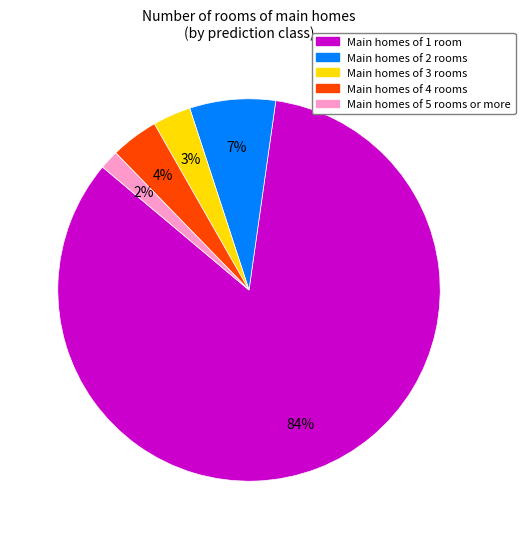

Is there a majority slice in this chart?

Yes